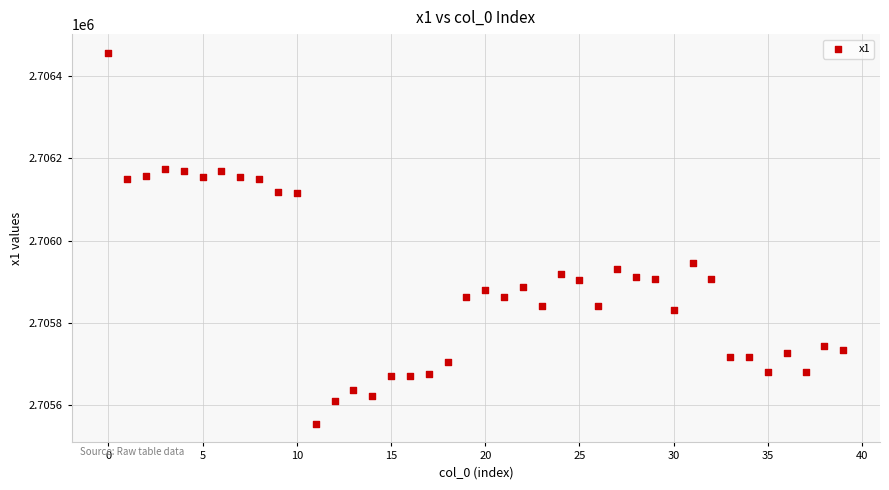

What Y value in the scatter plot is closest to 2706005?

2705944.9